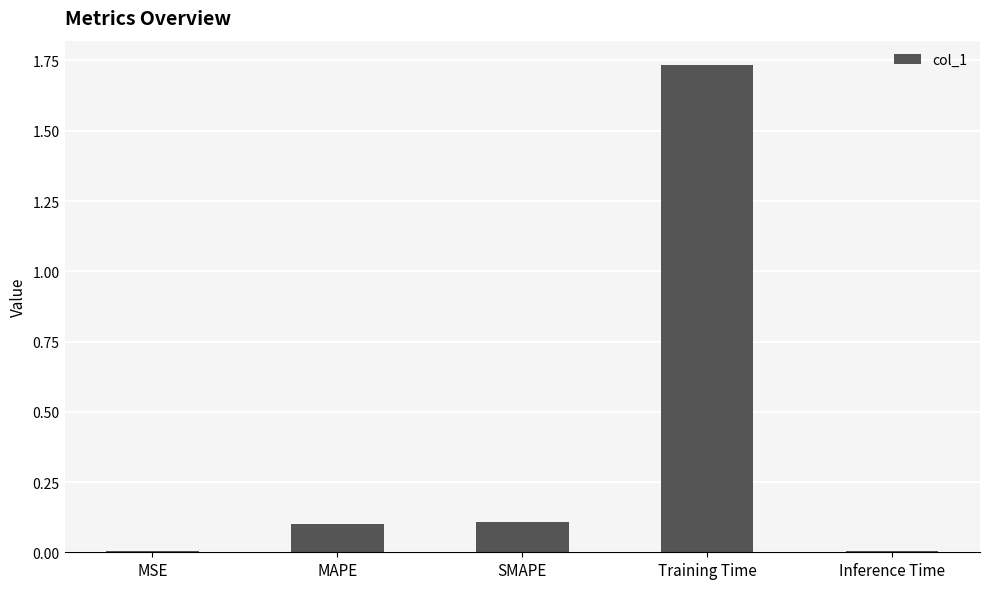

True or false: the data shows 0.0 at Inference Time.

True